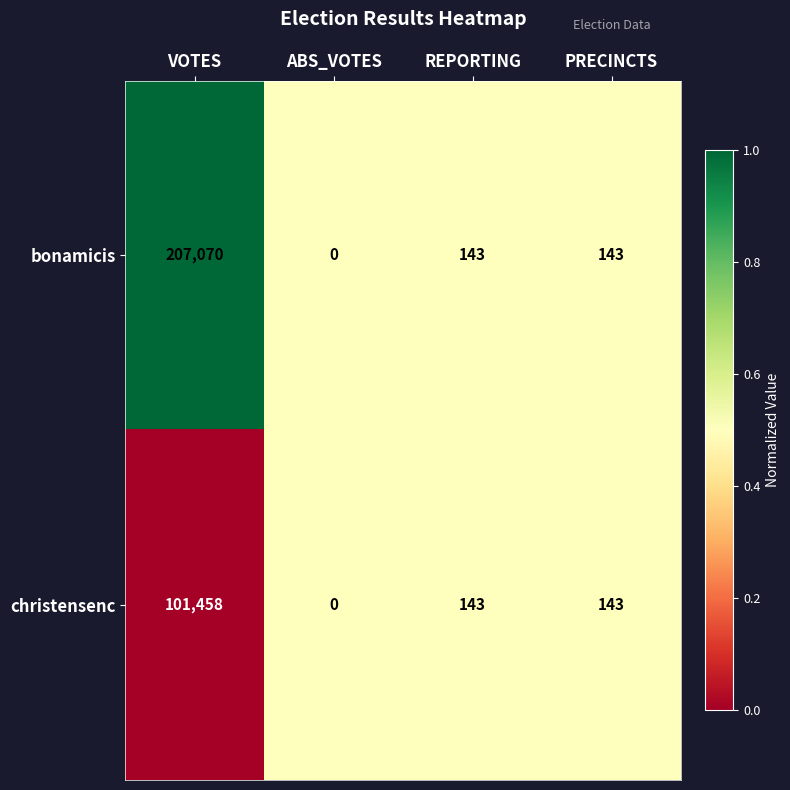

How many distinct data groups are displayed?

2